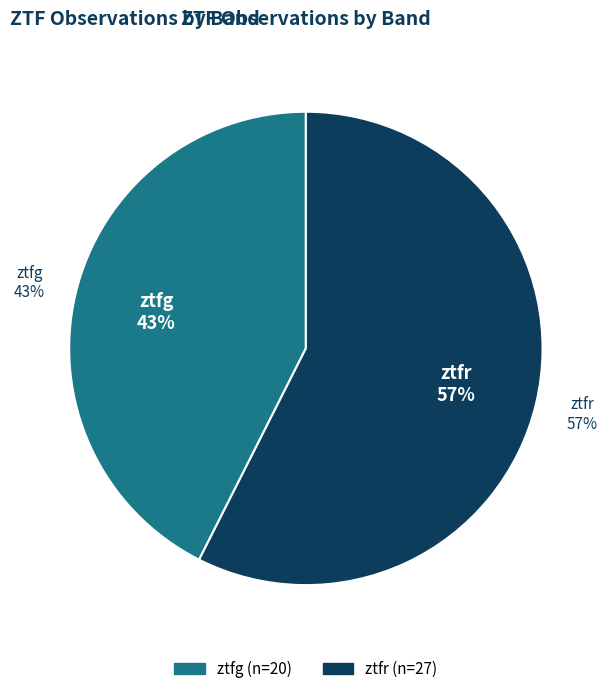

To the nearest percent, what portion does ztfr represent?

57%